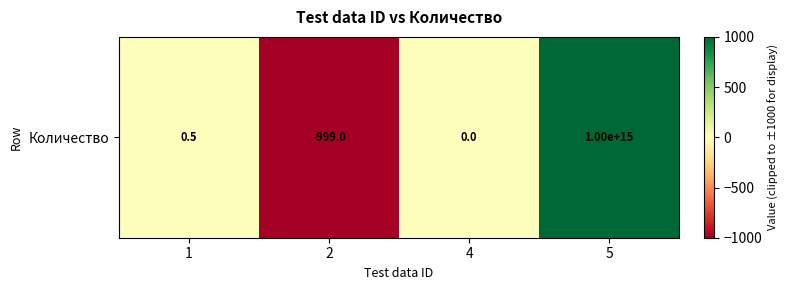

Which has a higher value, 1 or 4?

1